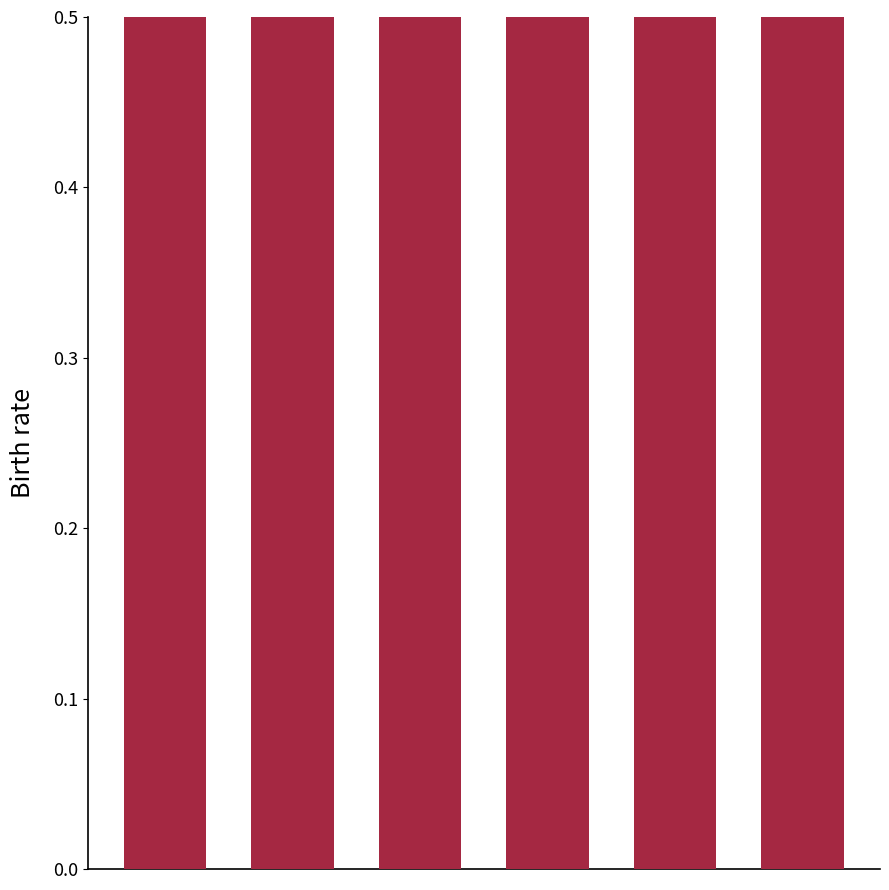

What is the smallest value displayed?

0.7